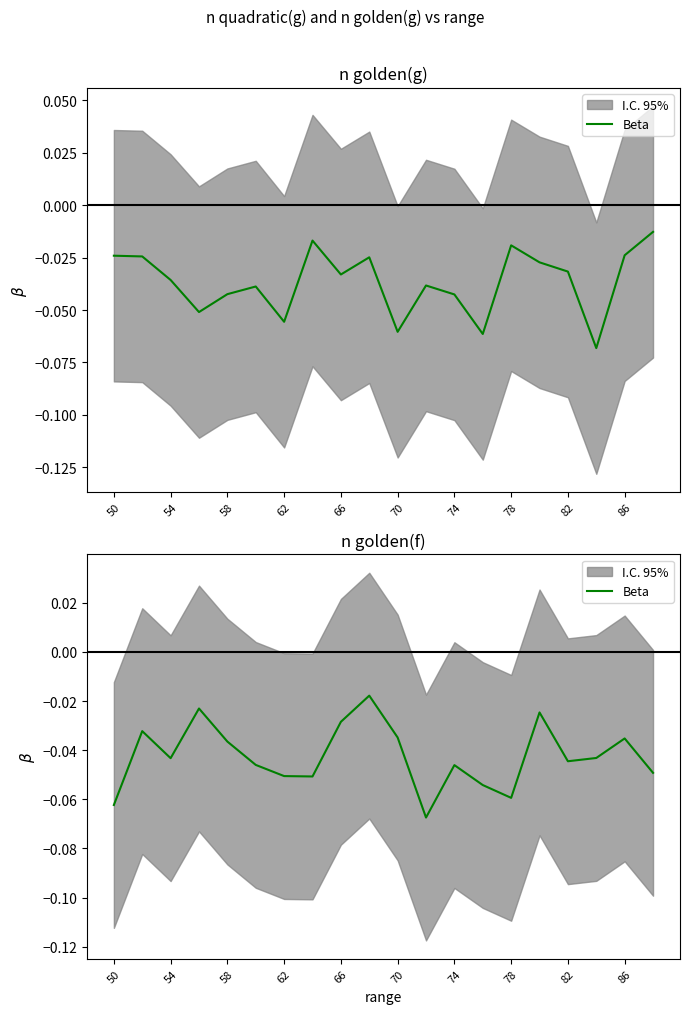

How many points are lower than both their immediate neighbors (excluding endpoints)?

5